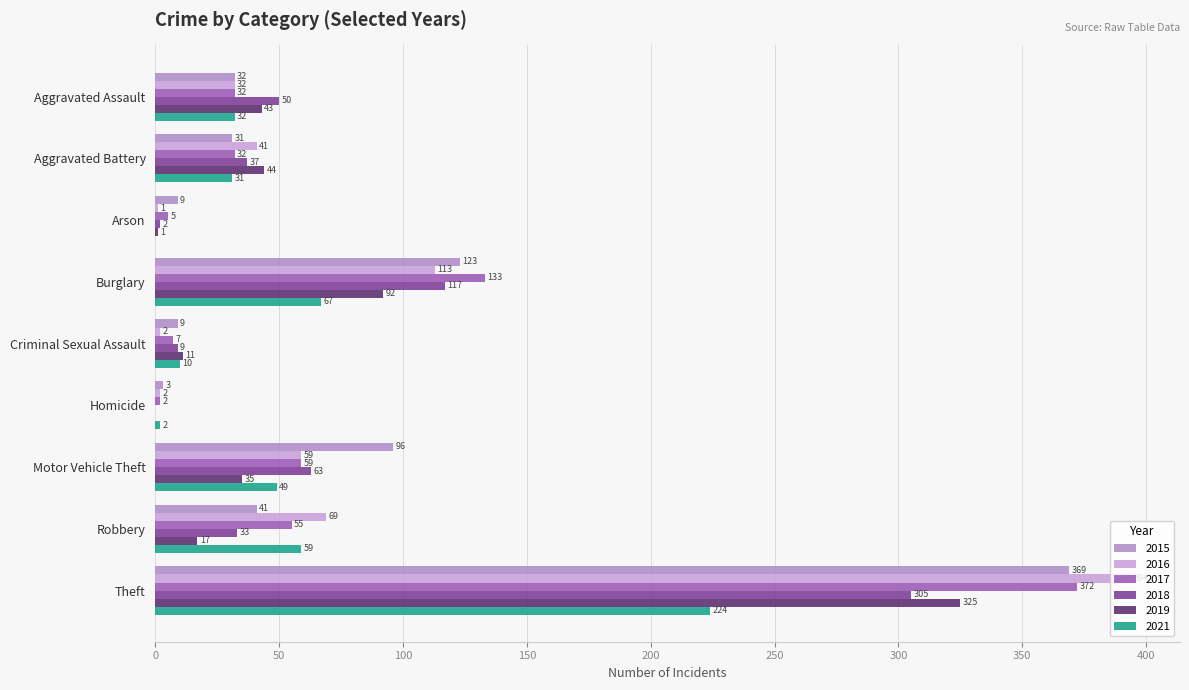

The 2015 series shows 3 at Homicide. True or false?

True